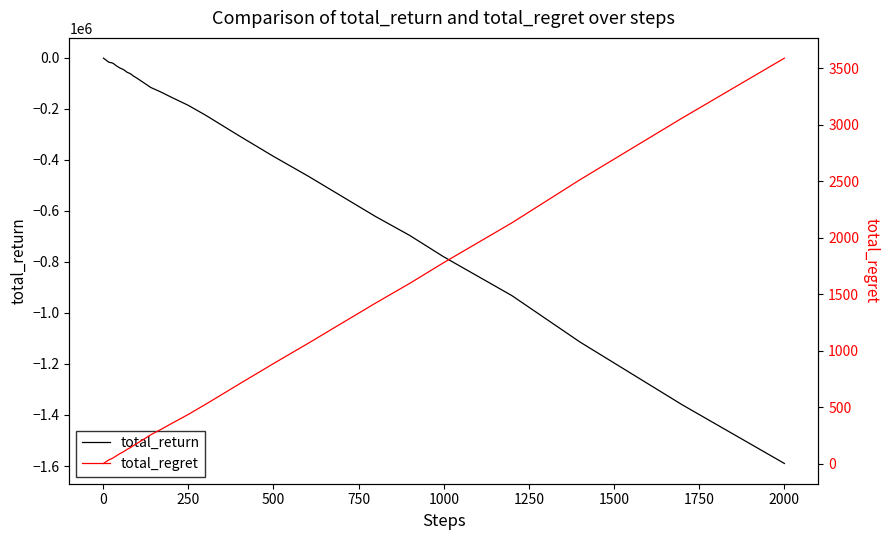

Rank the series by their maximum value, from lowest to highest.

total_return, total_regret